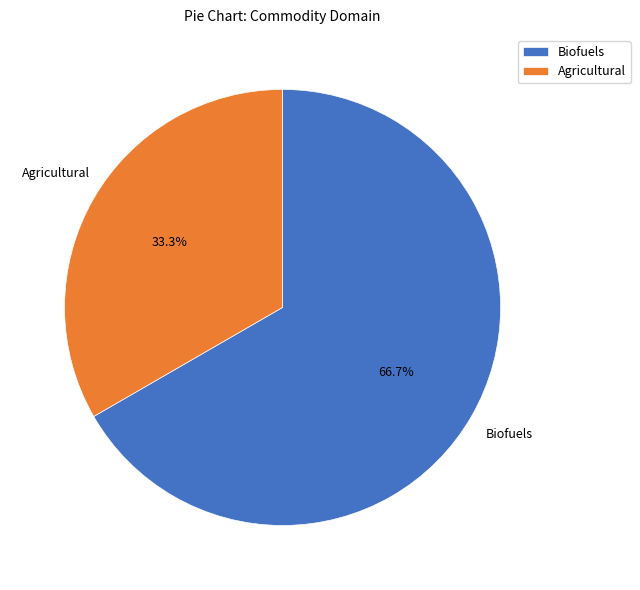

Which has a higher value, Biofuels or Agricultural?

Biofuels